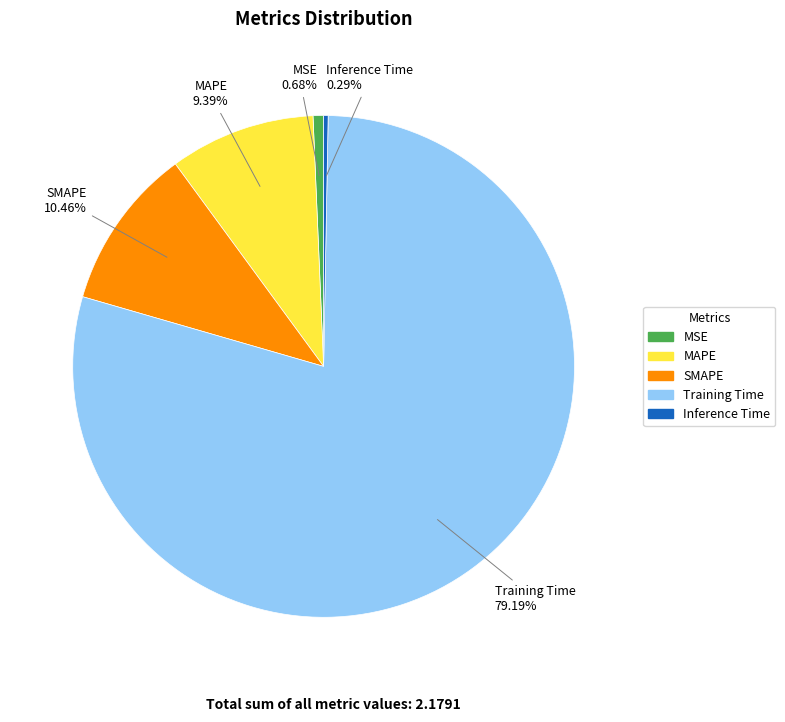

Is it true that SMAPE is 18% of the pie?

False